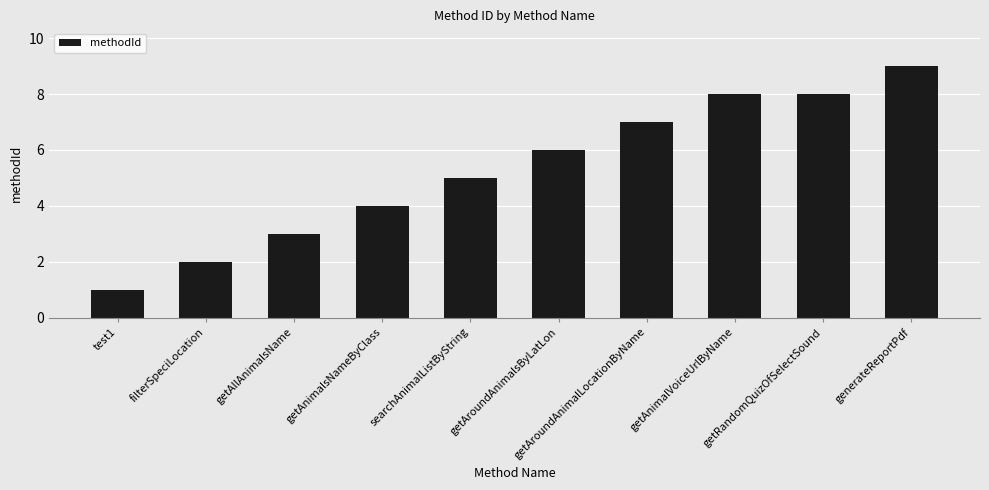

What is the value of the 1st bar from the left?

1